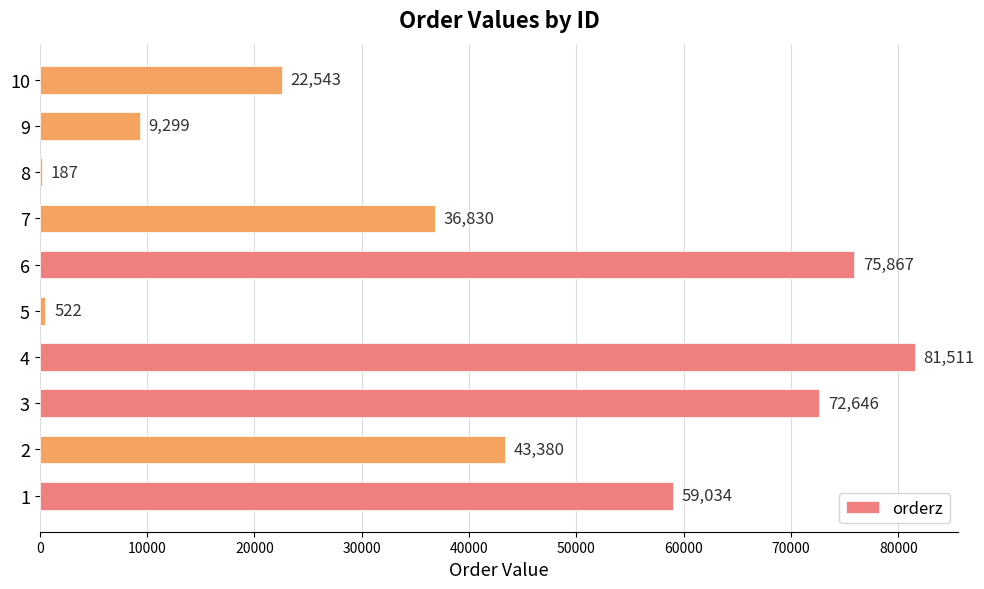

The chart shows a value of 43380 at 2. True or false?

True